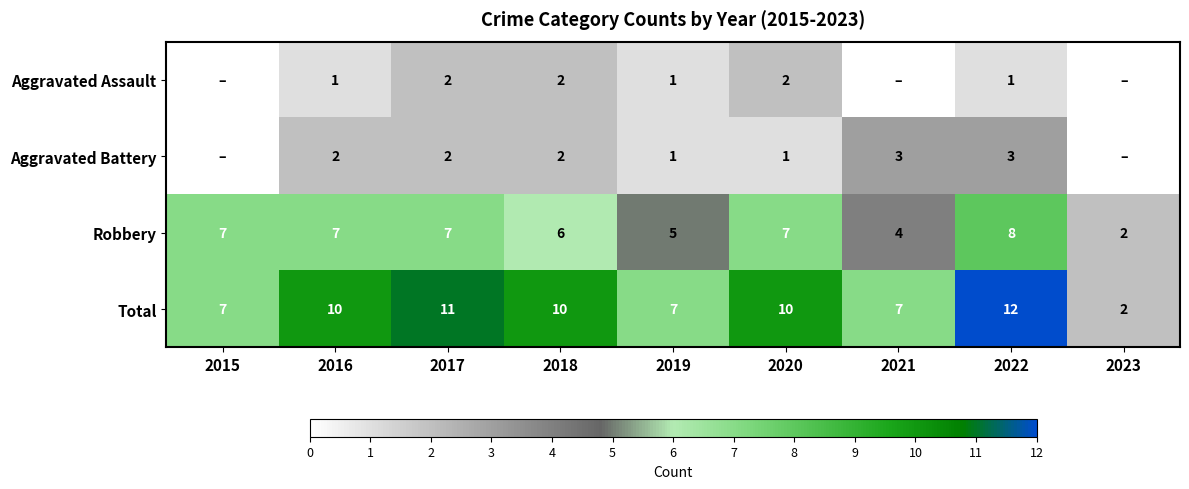

Which has a higher value, 2022 or 2019?

2022